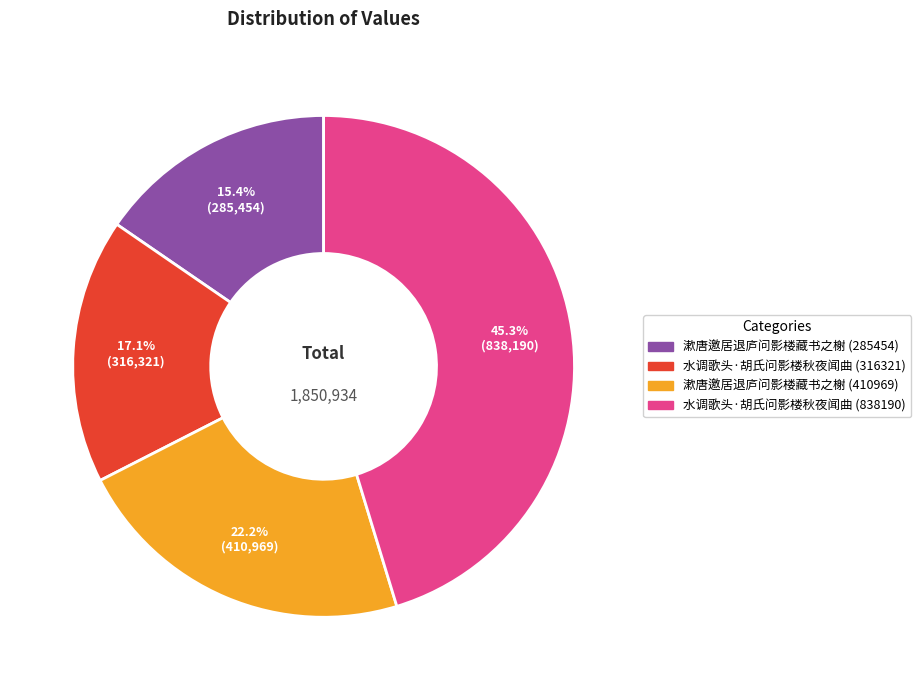

Rank the categories by value from lowest to highest.

漱唐邀居退庐问影楼藏书之榭 (285454), 水调歌头·胡氏问影楼秋夜闻曲 (316321), 漱唐邀居退庐问影楼藏书之榭 (410969), 水调歌头·胡氏问影楼秋夜闻曲 (838190)